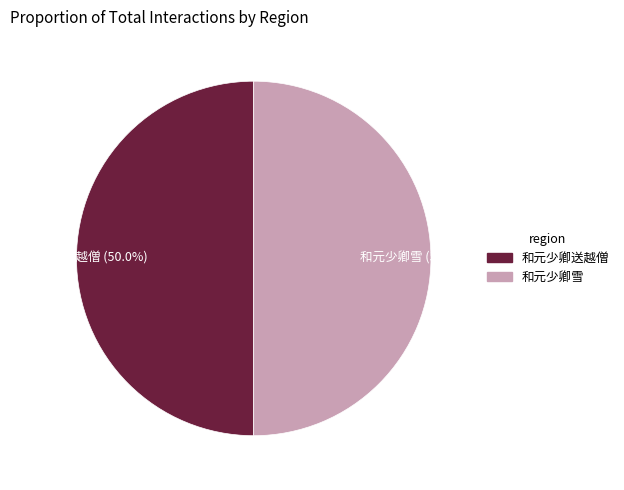

Combined, do 和元少卿雪 (50.0%) and 和元少卿送越僧 (50.0%) account for over 50%?

Yes